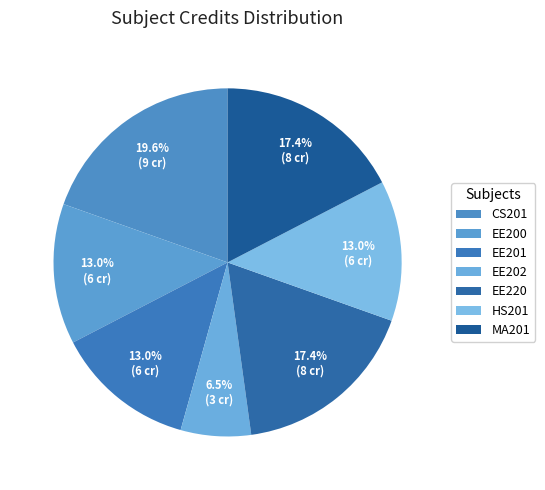

Which slice is the smallest?

EE202